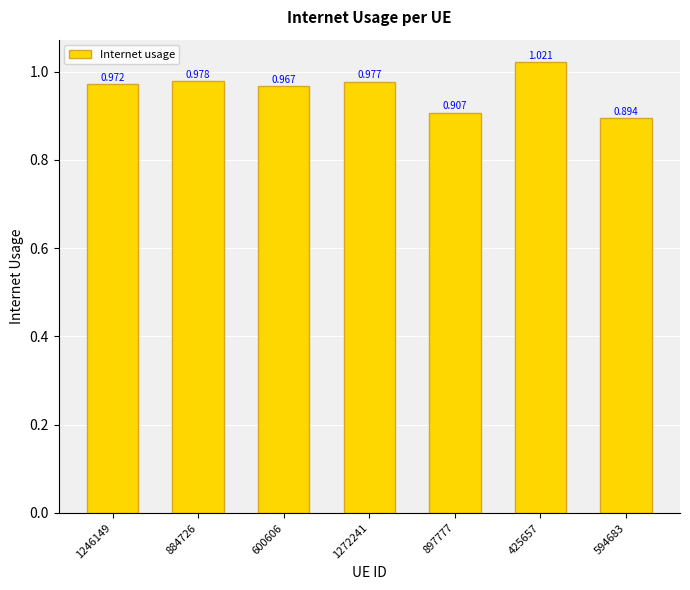

What is the minimum value shown in the chart?

0.9